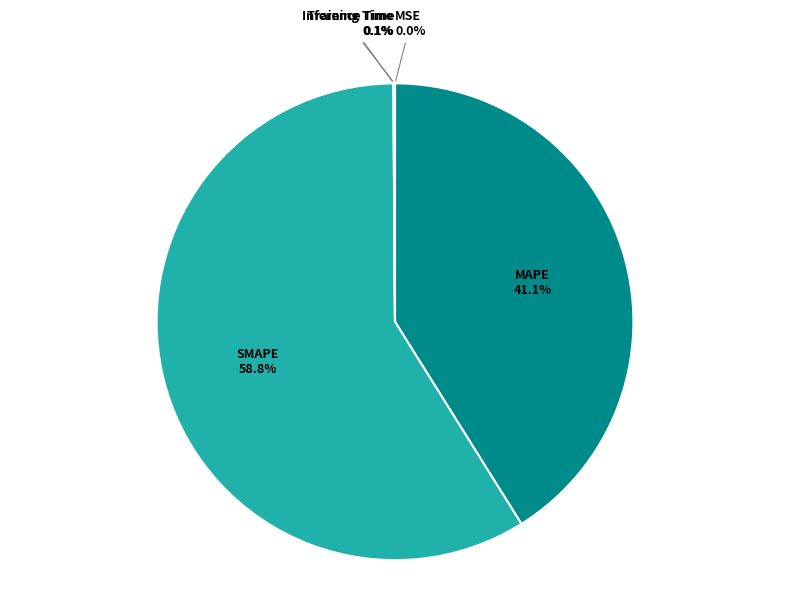

The SMAPE slice represents 59% of the pie. True or false?

True